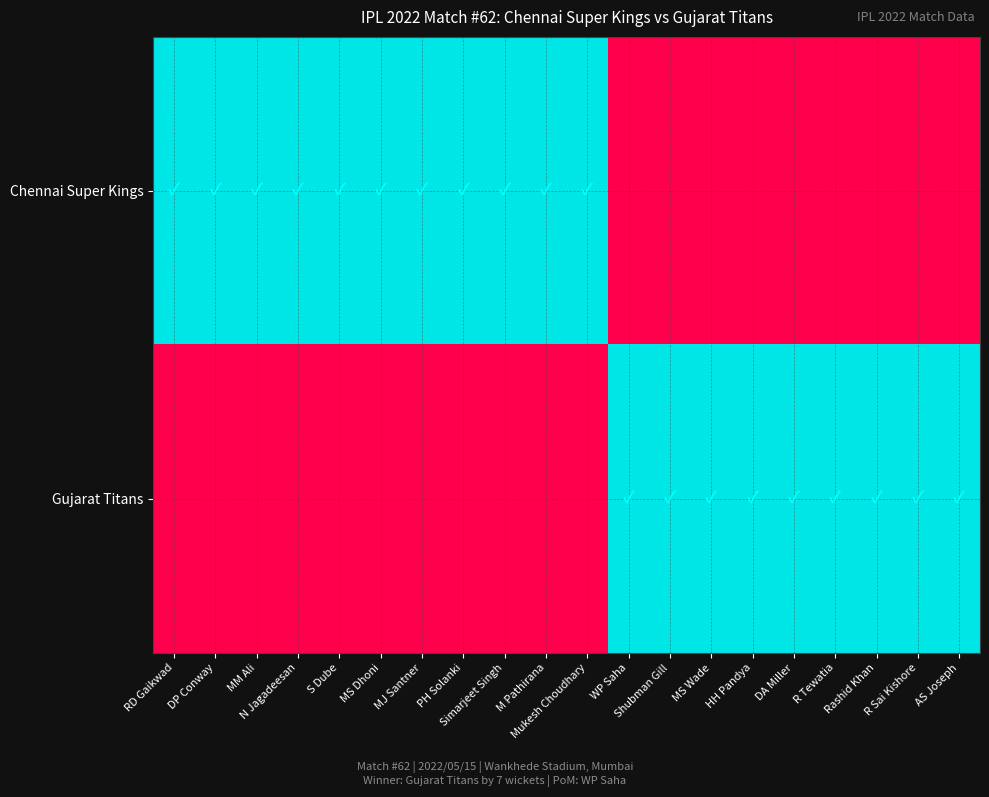

Which series has the largest total across all categories?

Chennai Super Kings